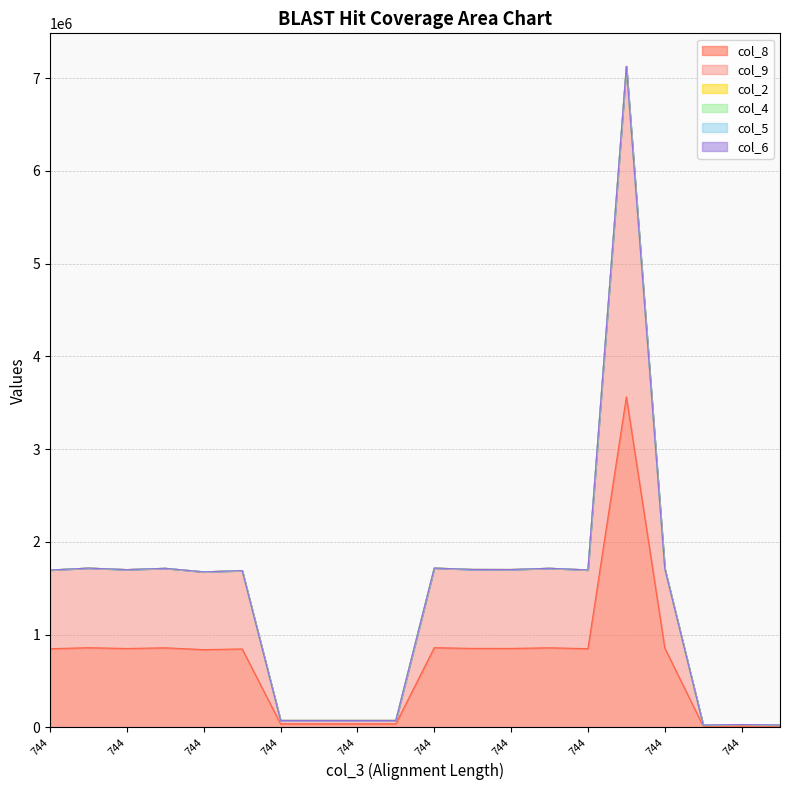

What is the sum of all col_2 values?

2000